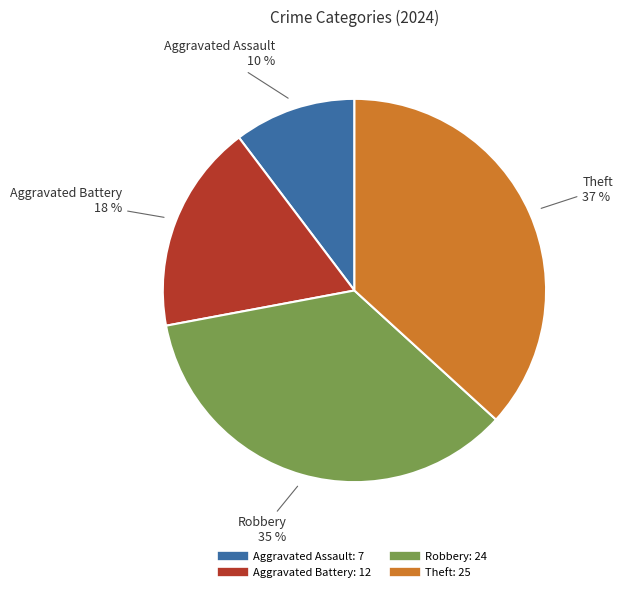

Does any single category account for the majority?

No